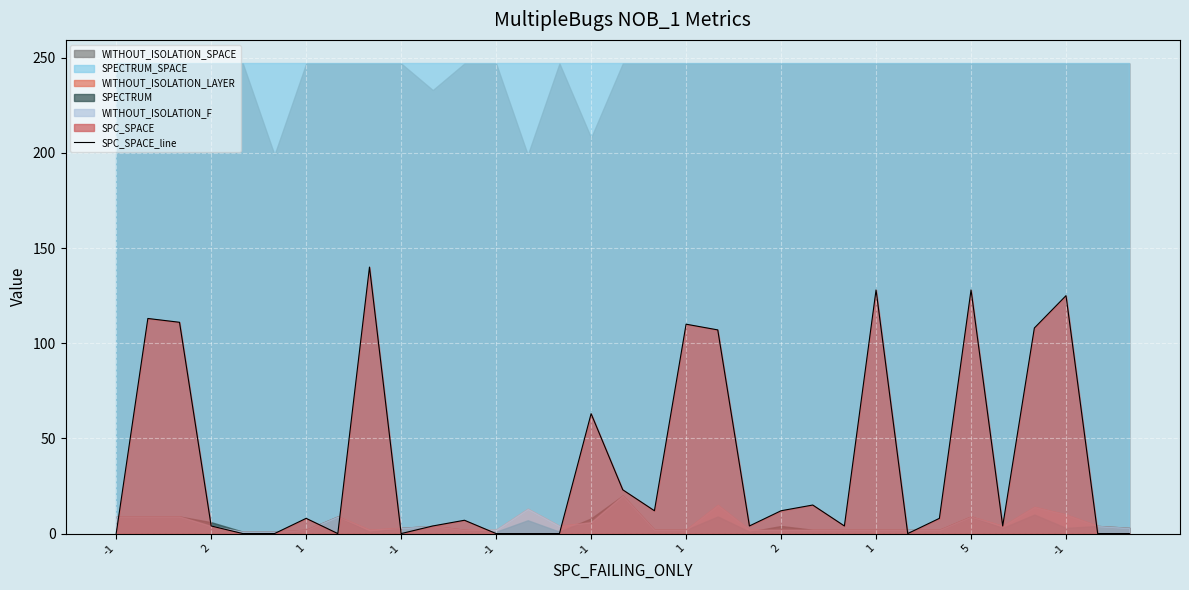

What is the sum of the values at 2 and 1?

122